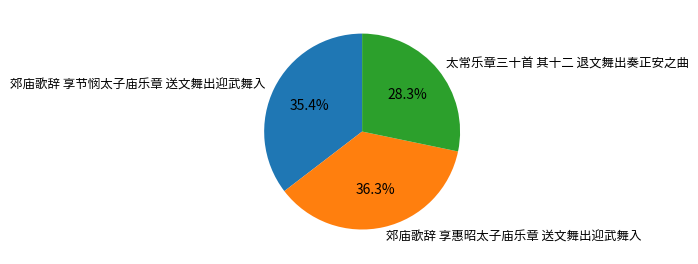

How many slices are in this pie chart?

3